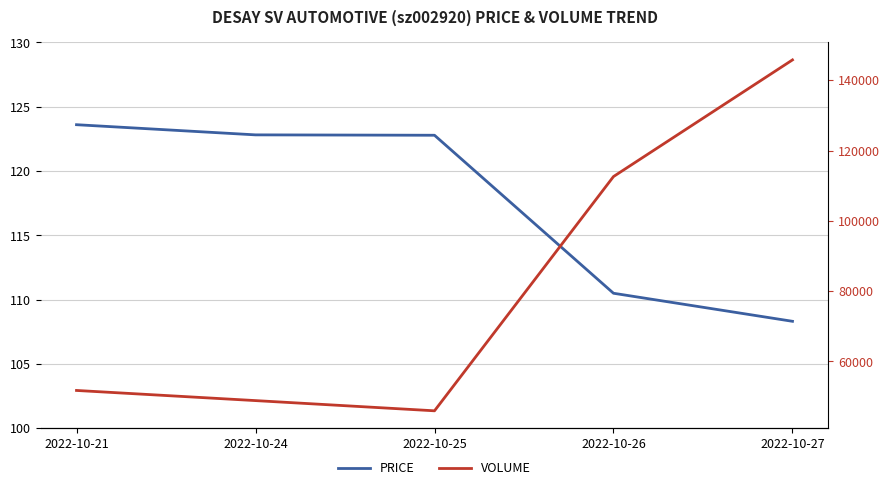

What is the difference between the maximum and second lowest values in the volume series?

96939.0